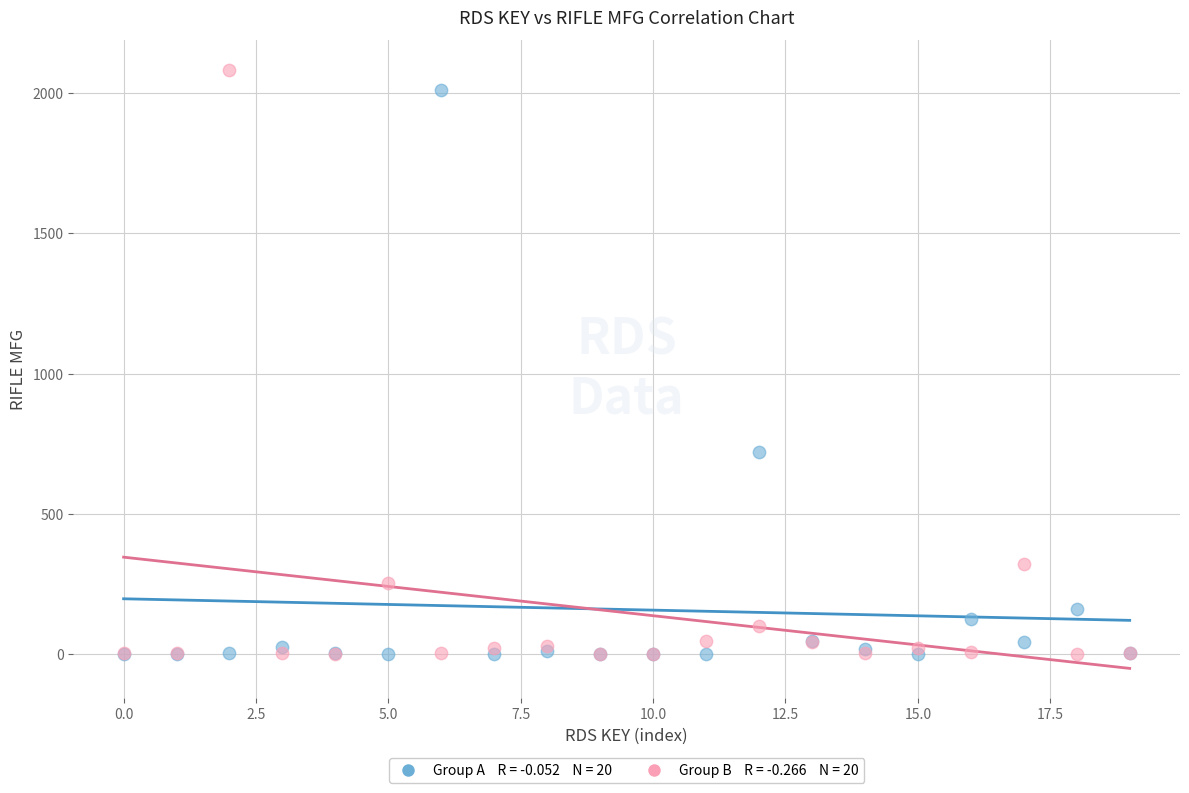

Across all series, what Y value is closest to 1041?

720